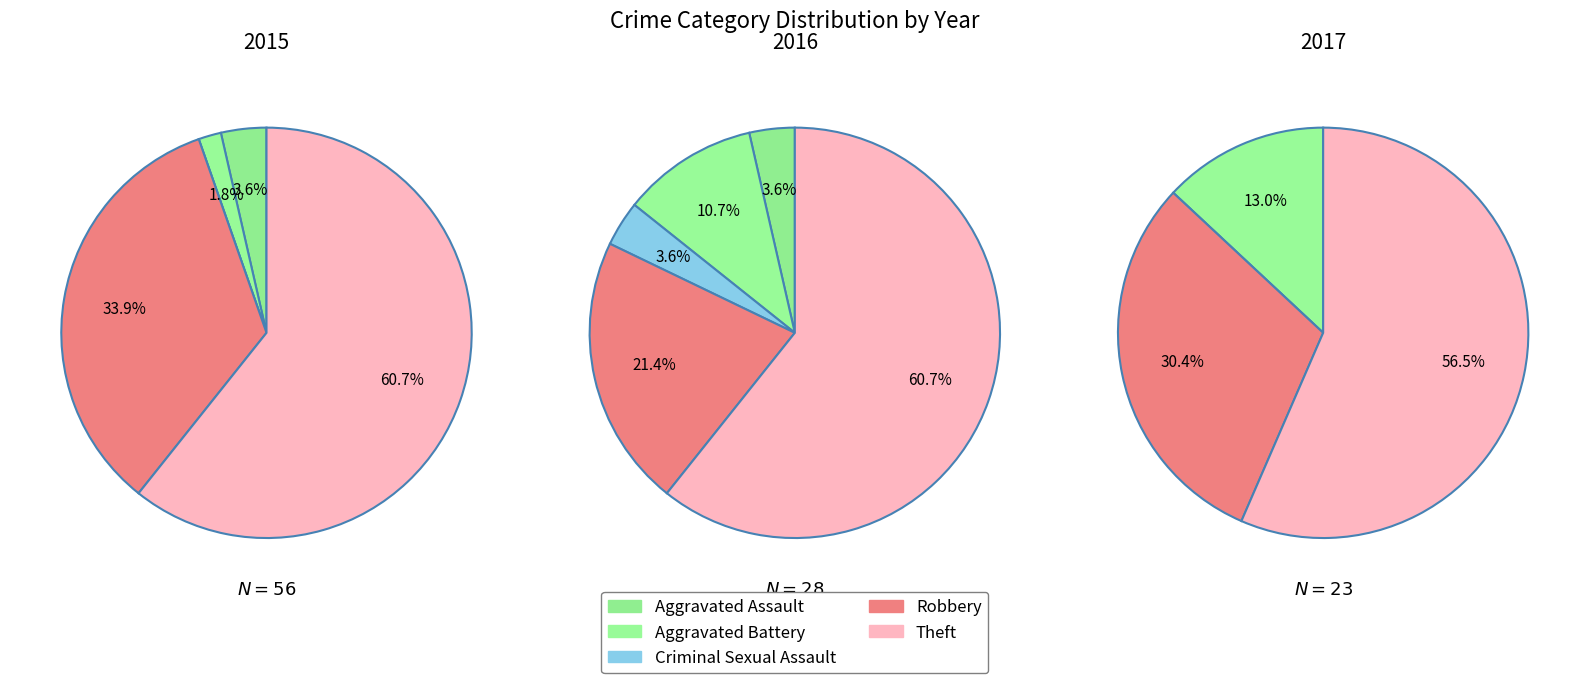

How many segments does this pie chart have?

5